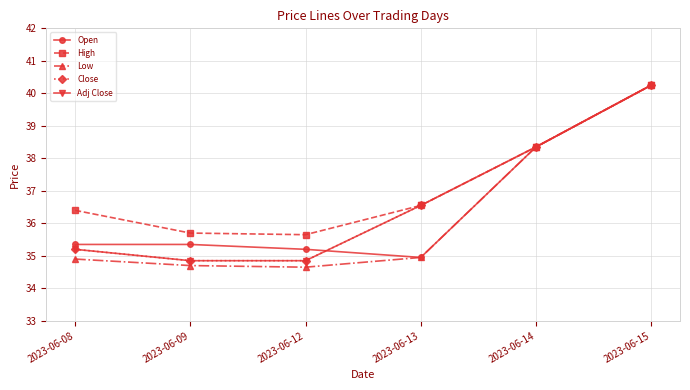

At which label does Close reach its peak?

2023-06-15